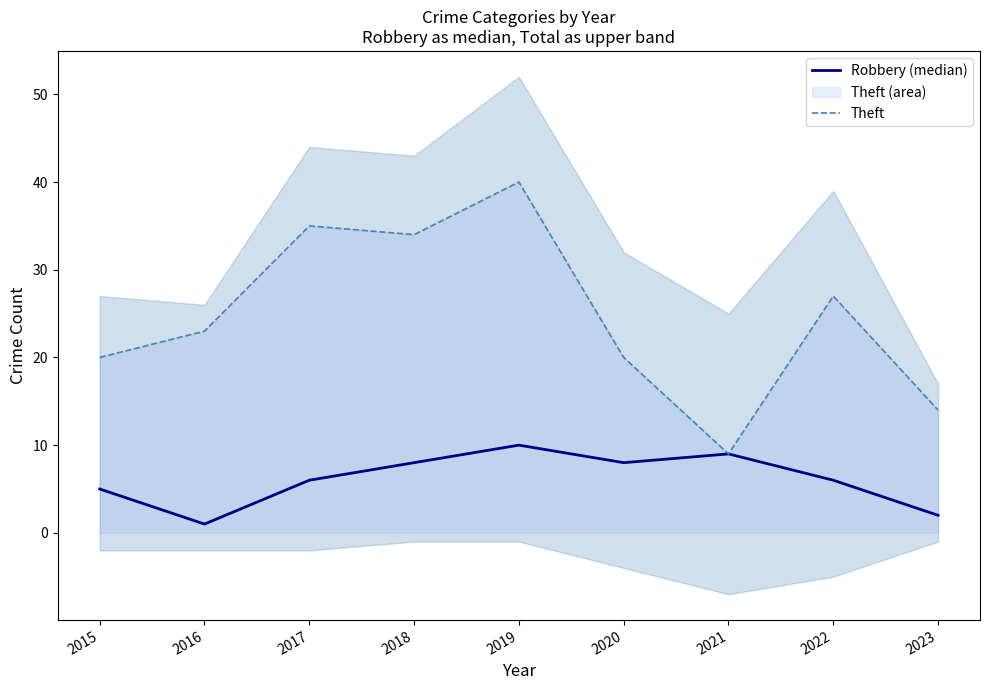

What is the difference between the maximum and minimum values in the Robbery (median) series?

9